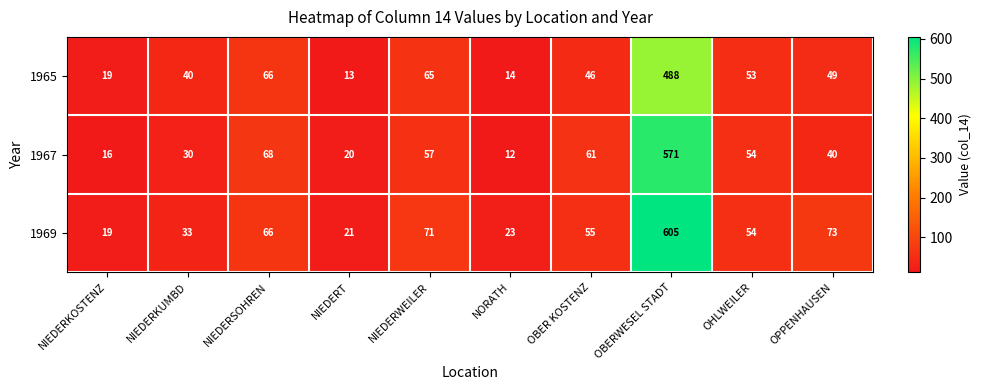

What is the minimum value shown in the chart?

12